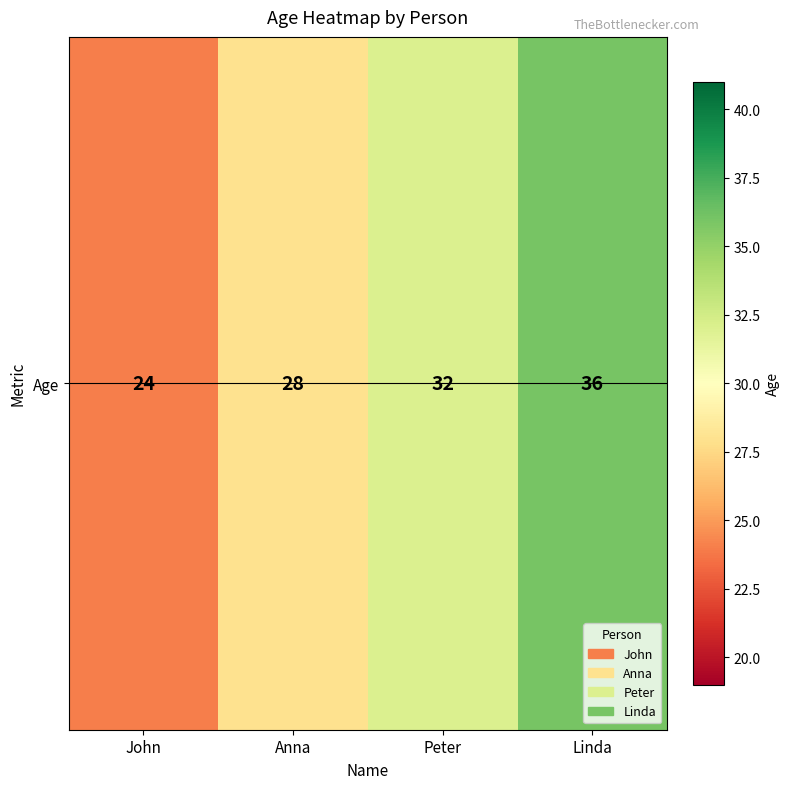

Approximately how many times larger is the value at John compared to Peter?

0.8